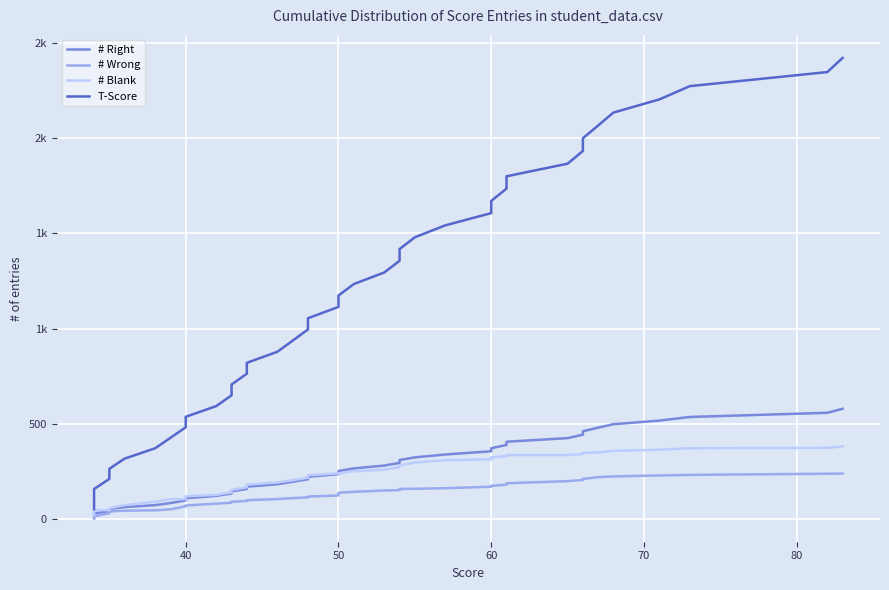

True or false: # Wrong and # Blank cross at least once.

False